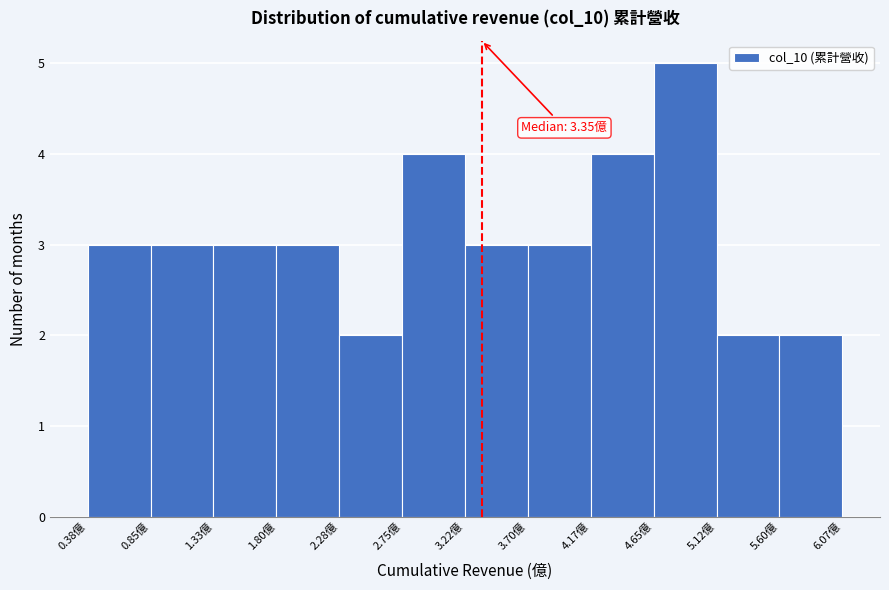

Over which range of the x-axis is the bar tallest?

4.65 to 5.10